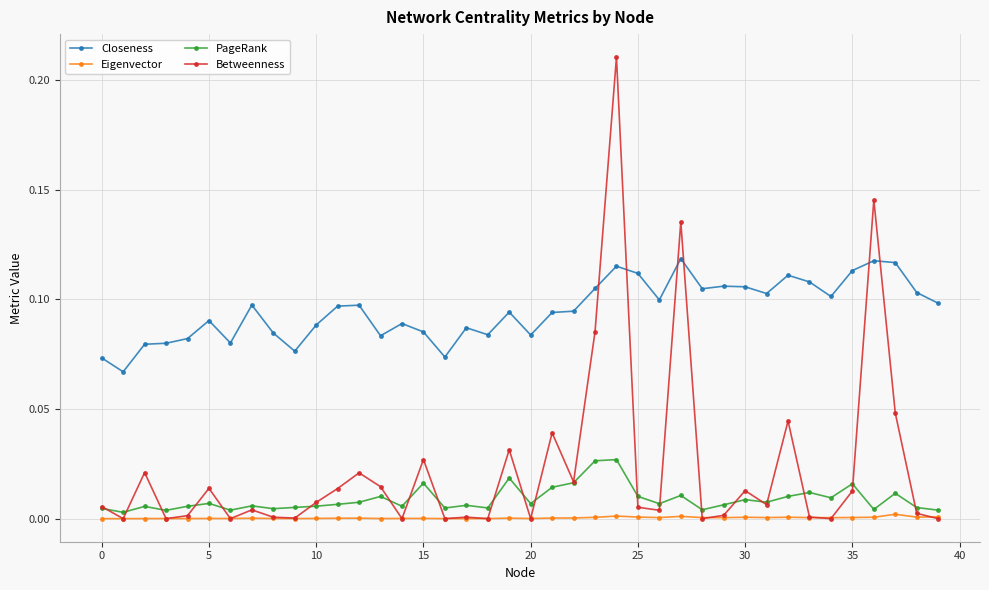

True or false: Eigenvector has more than 1 interior local peaks.

True